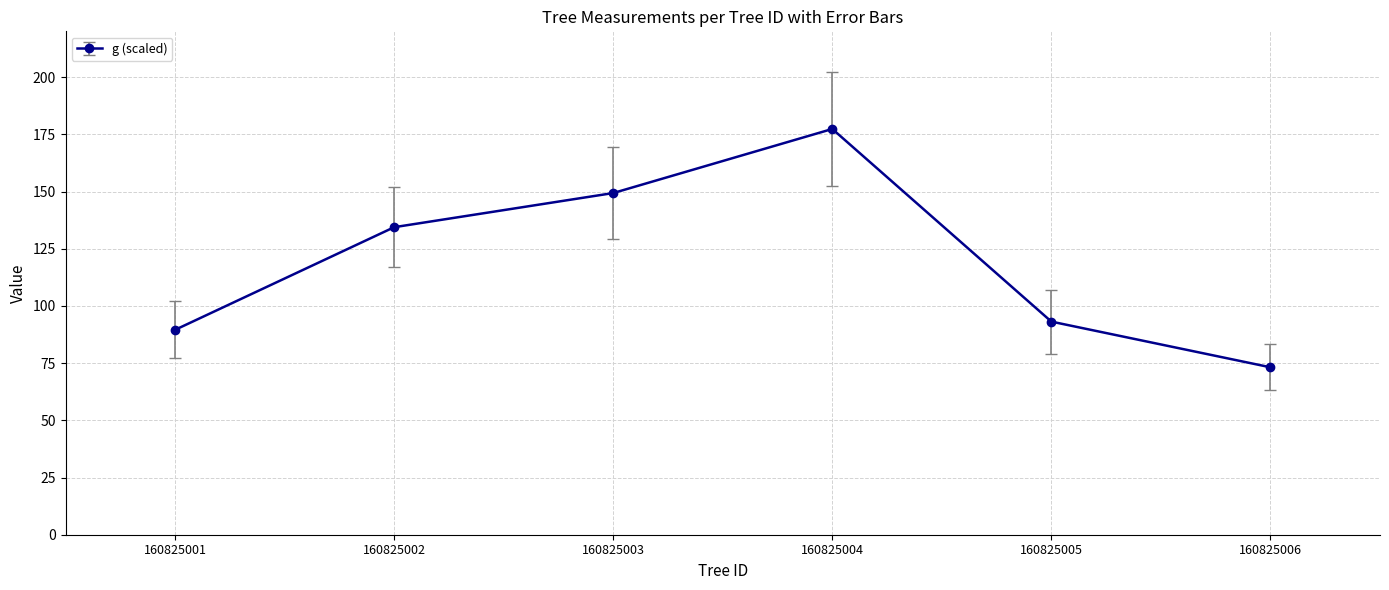

At which label is the value closest to 125?

160825002